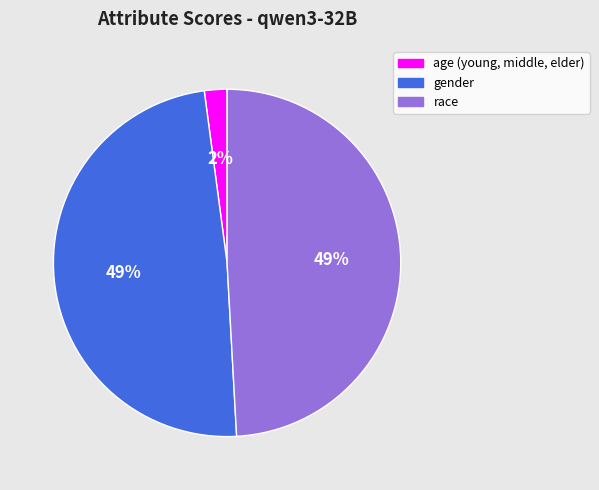

To the nearest percent, what portion does gender represent?

49%